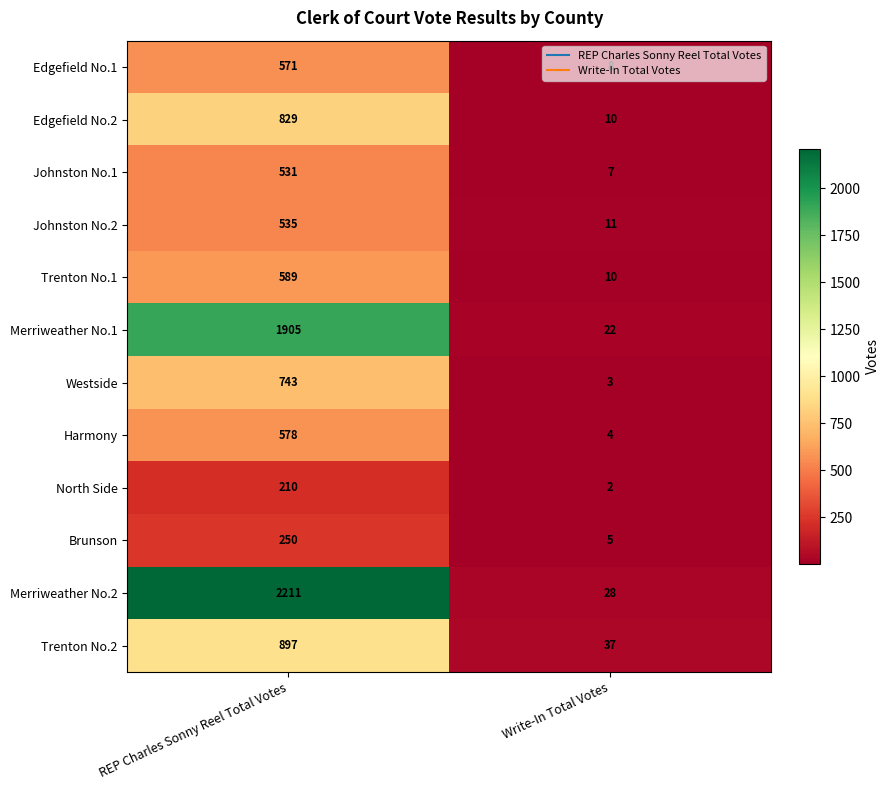

What is the lowest value of the Johnston No.2 series?

11